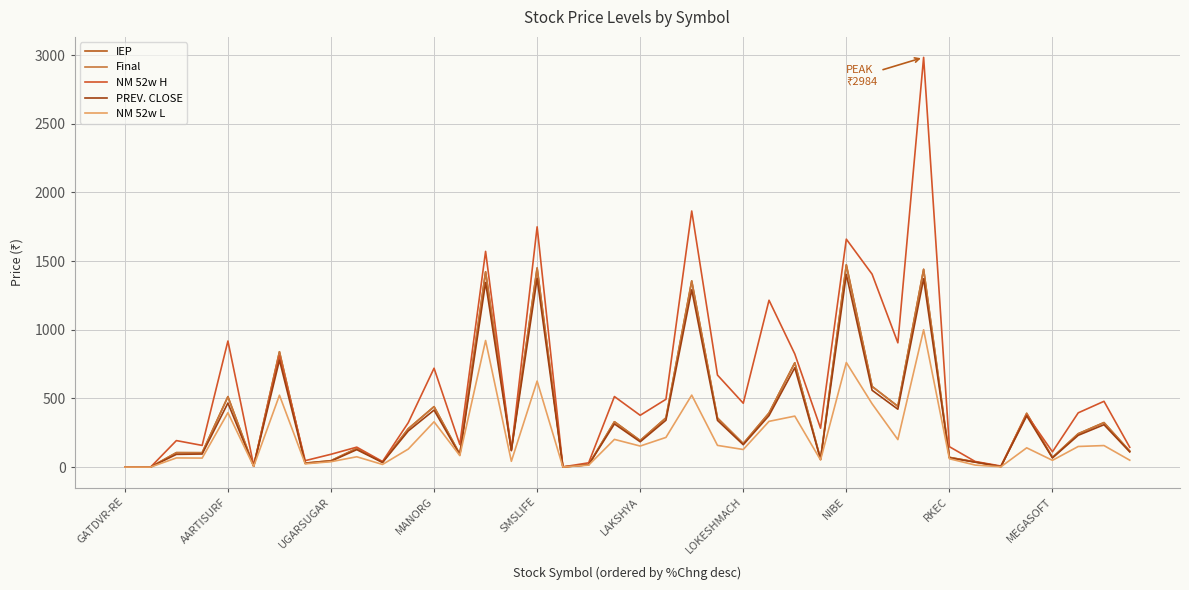

In NM 52w H, how many points are higher than both neighbors (excluding endpoints)?

14